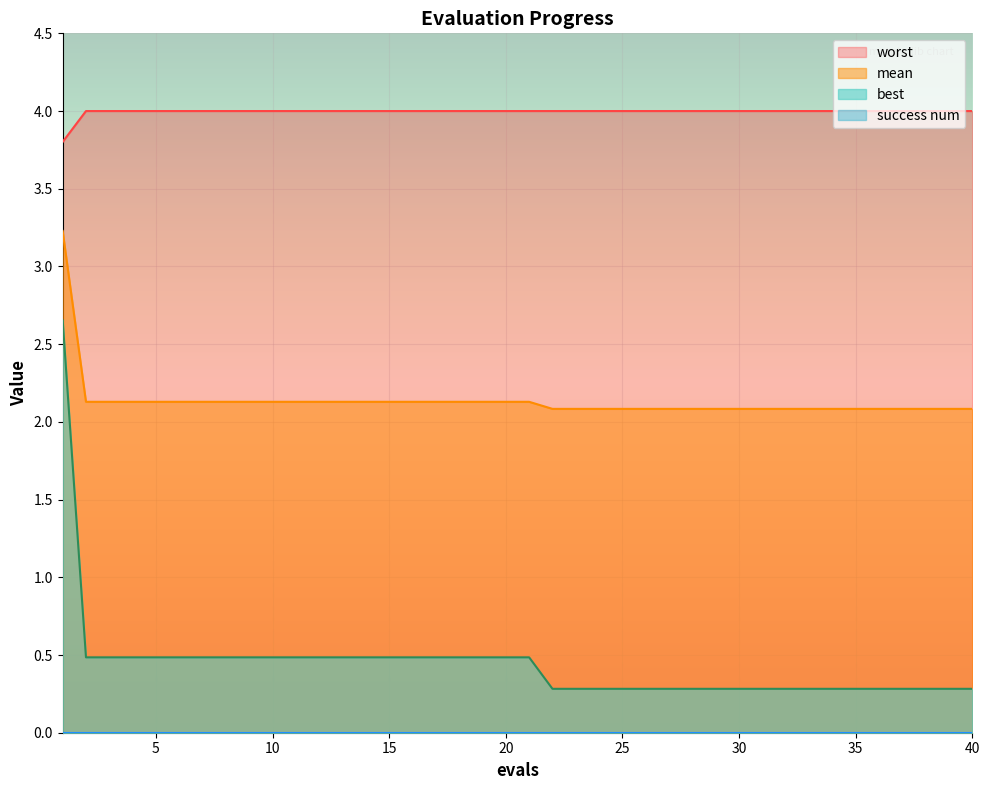

True or false: mean and worst intersect in this chart.

False